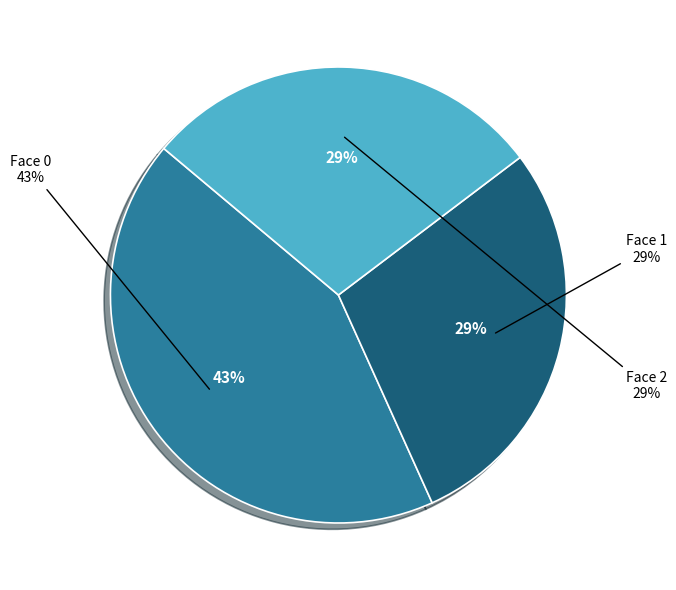

What is the largest slice in the pie chart?

Face 0